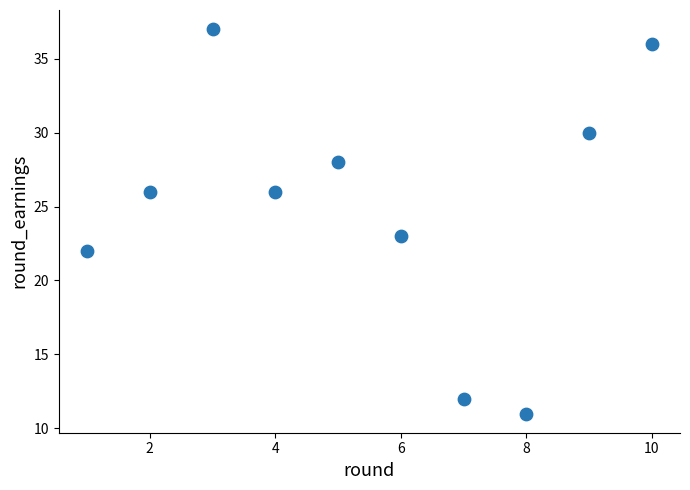

What is the range of Y values (max minus min)?

26